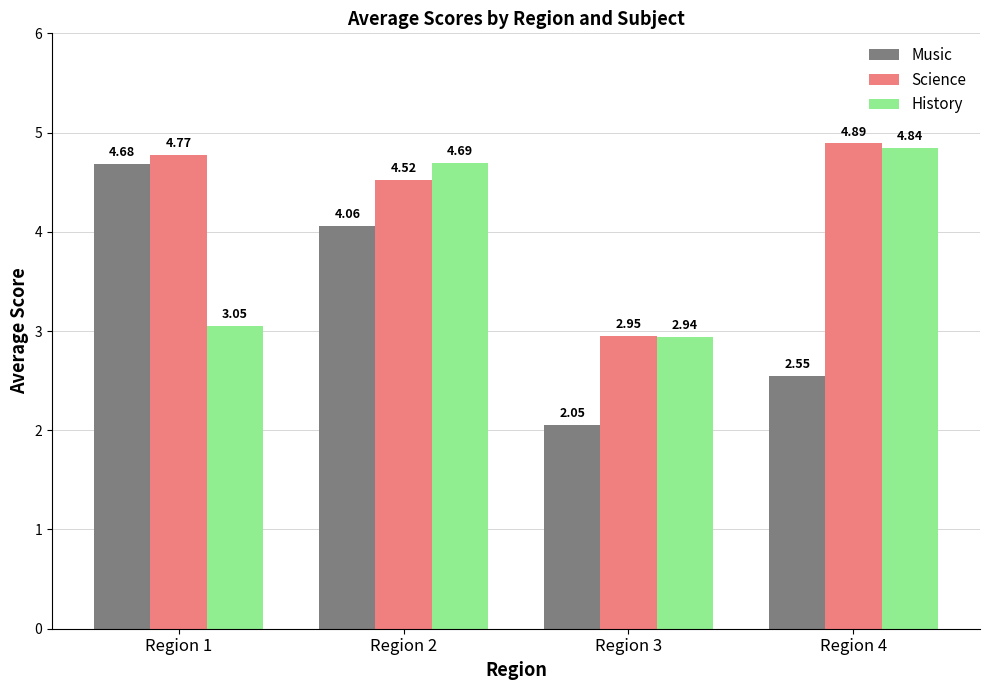

At Region 2, list the series in order from largest to smallest.

History, Science, Music